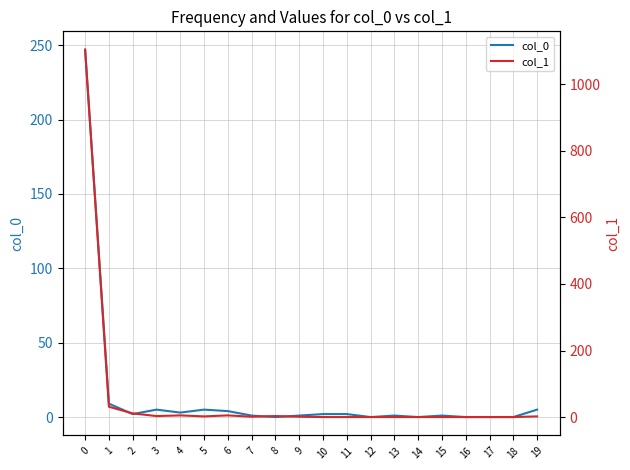

Reading left to right, extract all data points from this chart.

col_0: 0=247	1=9	2=2	3=5	4=3	5=5	6=4	7=1	8=0	9=1	10=2	11=2	12=0	13=1	14=0	15=1	16=0	17=0	18=0	19=5
col_1: 0=1104	1=31	2=11	3=3	4=5	5=2	6=5	7=1	8=3	9=1	10=0	11=0	12=0	13=0	14=0	15=0	16=0	17=0	18=0	19=2